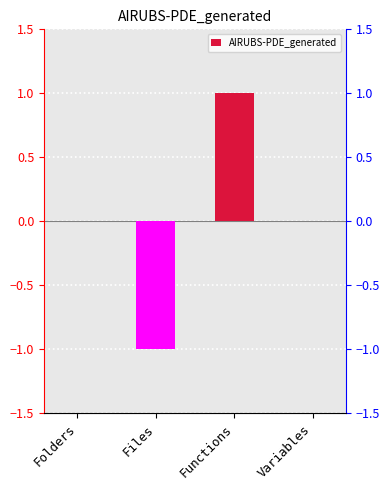

What is the greatest value displayed?

1